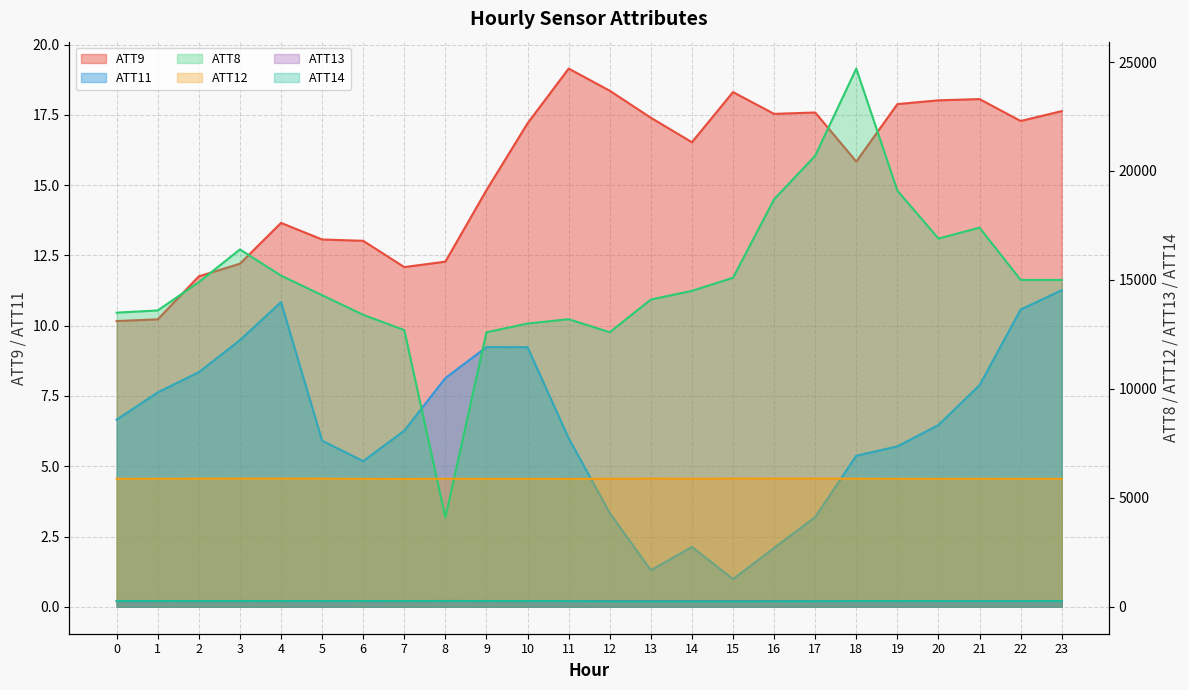

Which has a higher value, 22 or 8?

22